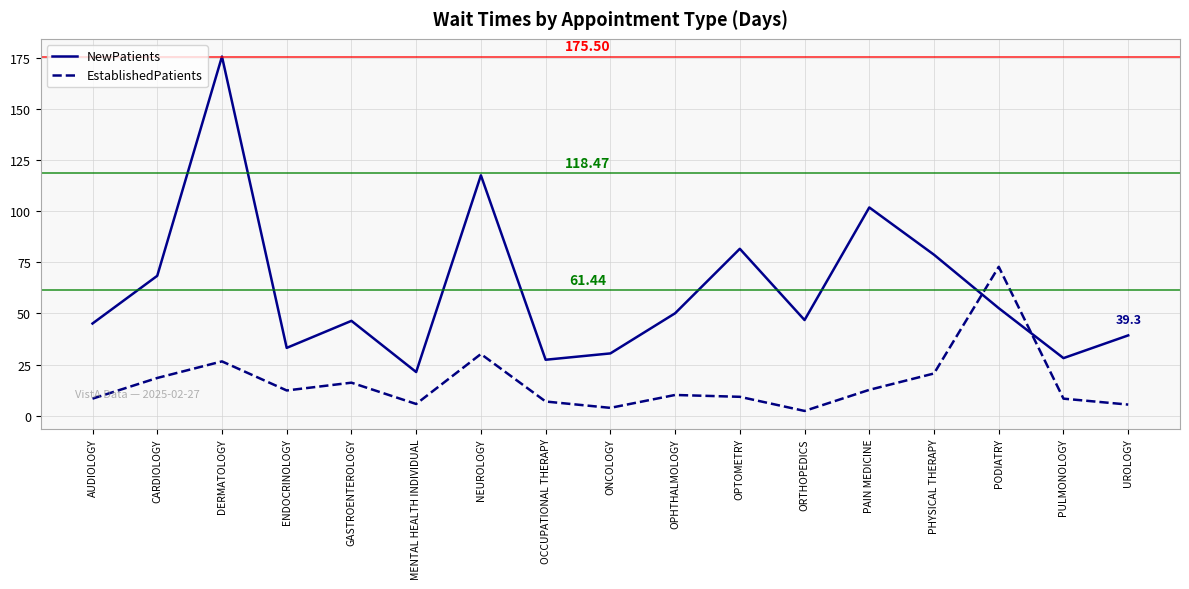

Which series has the largest total across all categories?

NewPatients